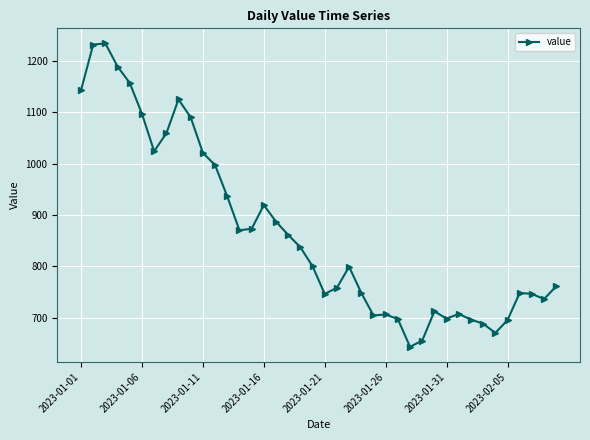

True or false: the data has more than 0 interior local peaks.

True